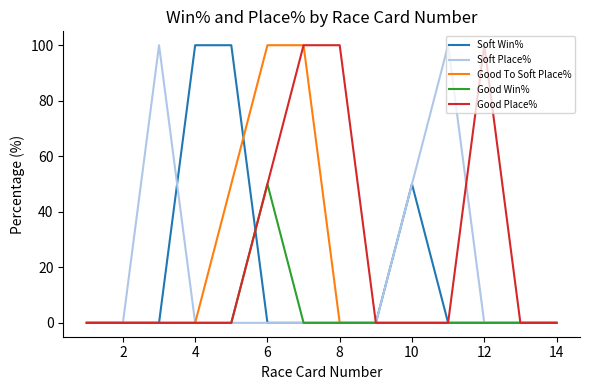

Reading left to right, extract all data points from this chart.

Soft Win%: 0	0	0	100	100	0	0	0	0	50	0	0	0	0
Soft Place%: 0	0	100	0	0	0	0	0	0	50	100	0	0	0
Good To Soft Place%: 0	0	0	0	50	100	100	0	0	0	0	0	0	0
Good Win%: 0	0	0	0	0	50	0	0	0	0	0	0	0	0
Good Place%: 0	0	0	0	0	50	100	100	0	0	0	100	0	0